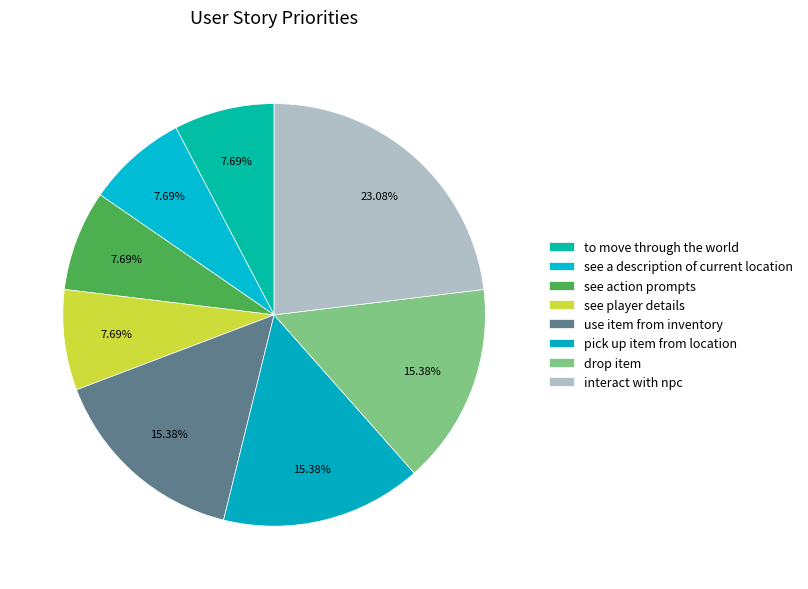

How many slices are in this pie chart?

8